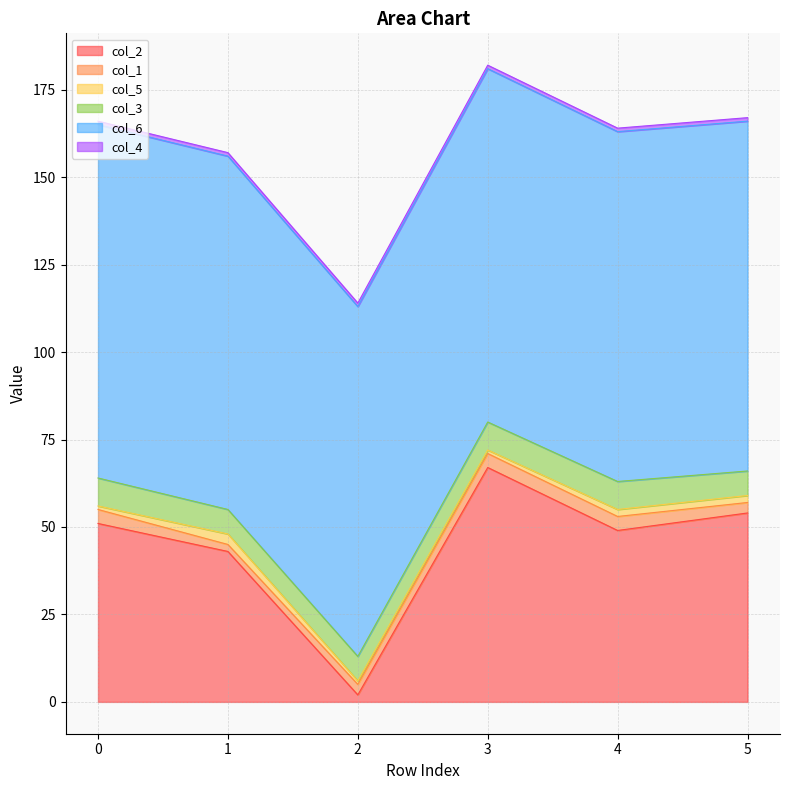

Which series ends up on top after the final intersection of col_1 and col_2?

col_2